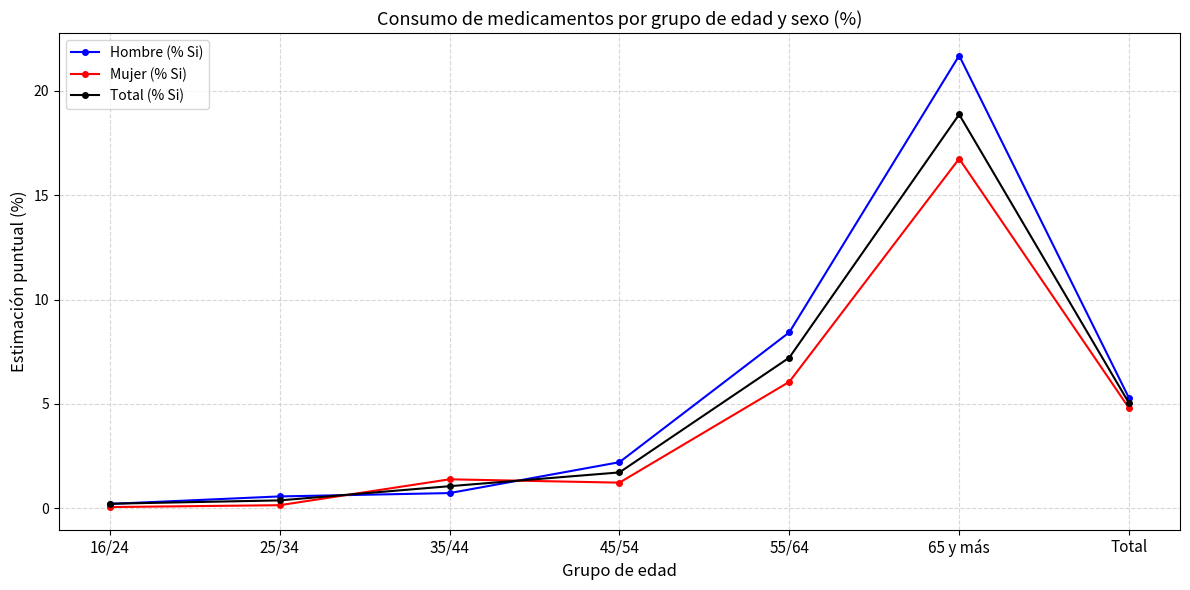

True or false: Hombre (% Si) has more than 0 interior local peaks.

True